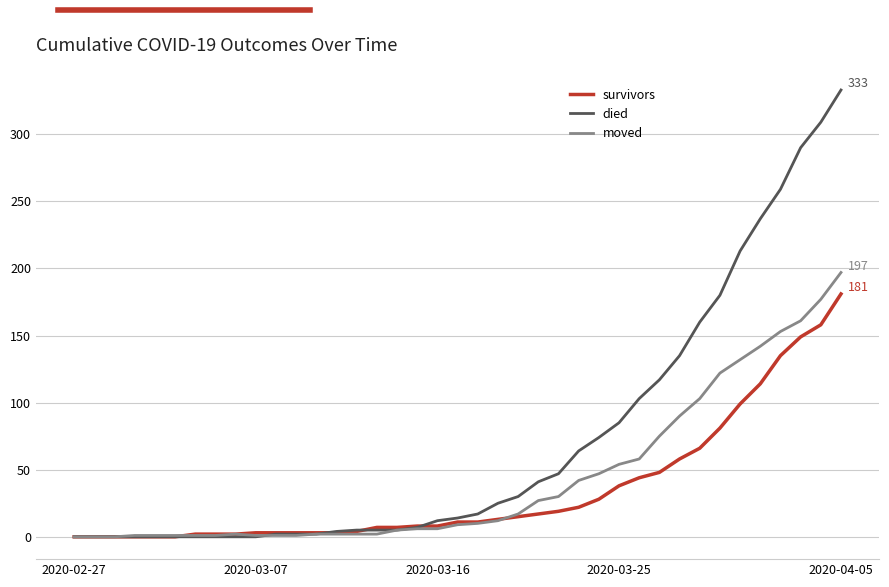

What is the maximum value for moved?

197